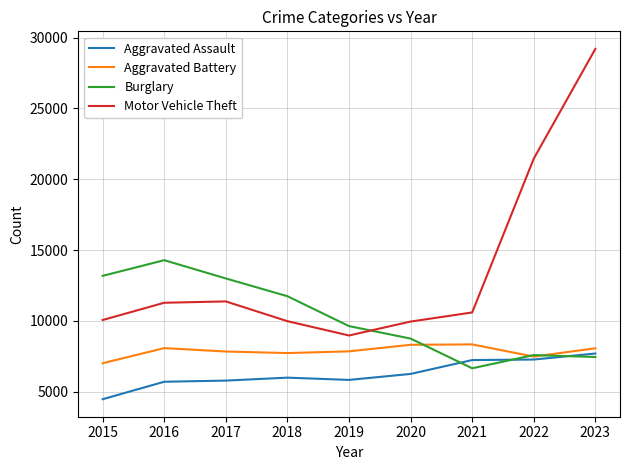

True or false: Burglary and Aggravated Assault cross at least once.

True